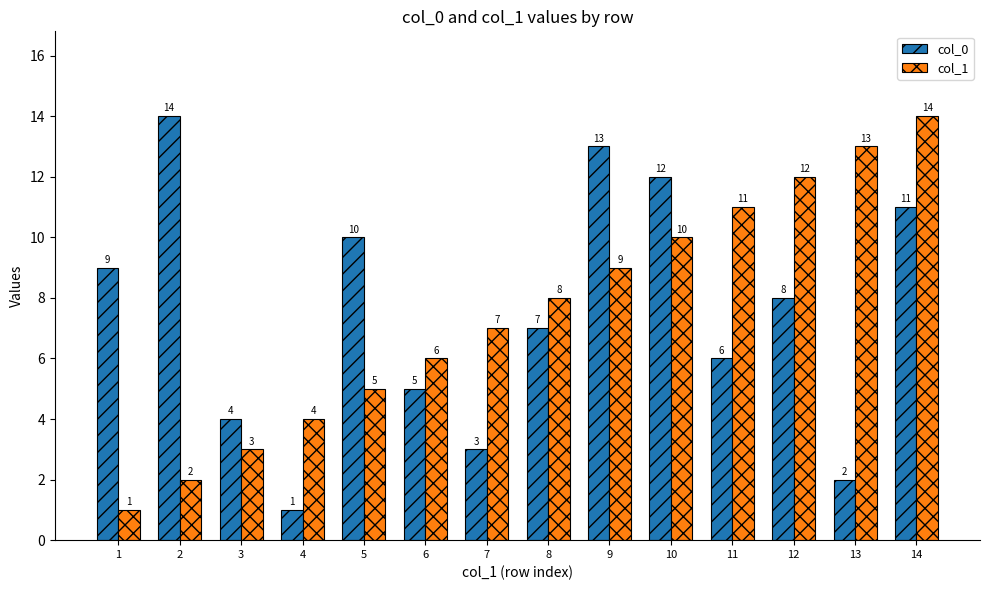

What is the sum of the col_1 values at 6 and 1?

7